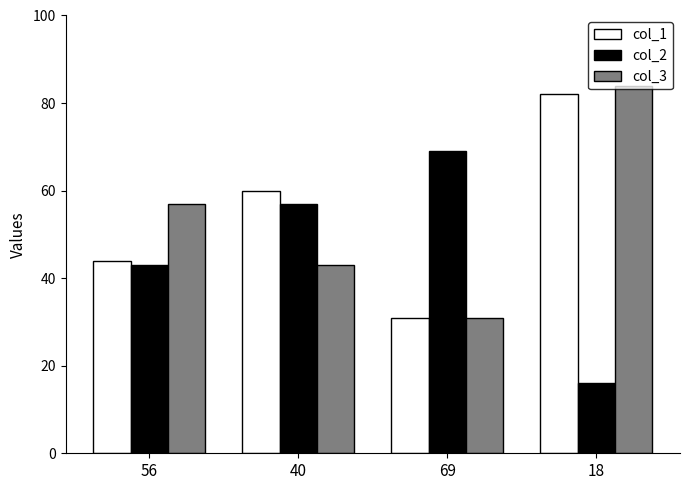

Reading left to right, what are all the values shown in this chart?

col_1: 56=44	40=60	69=31	18=82
col_2: 56=43	40=57	69=69	18=16
col_3: 56=57	40=43	69=31	18=84